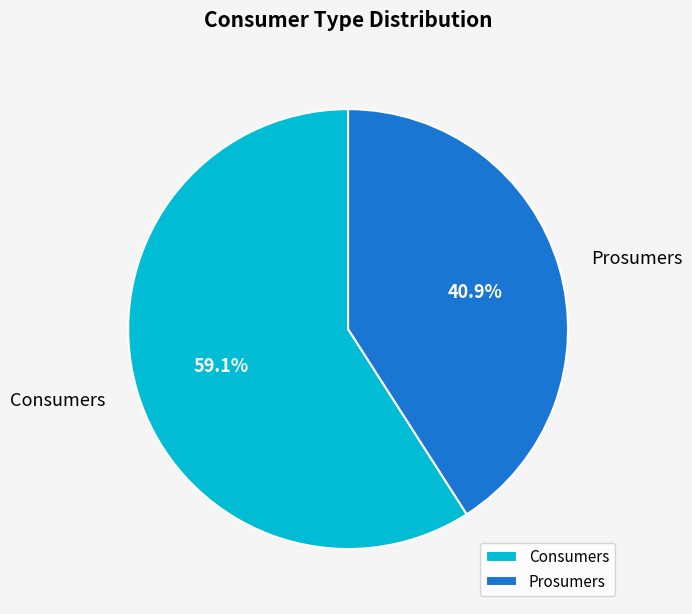

To the nearest percent, what percentage of the pie is Prosumers?

41%